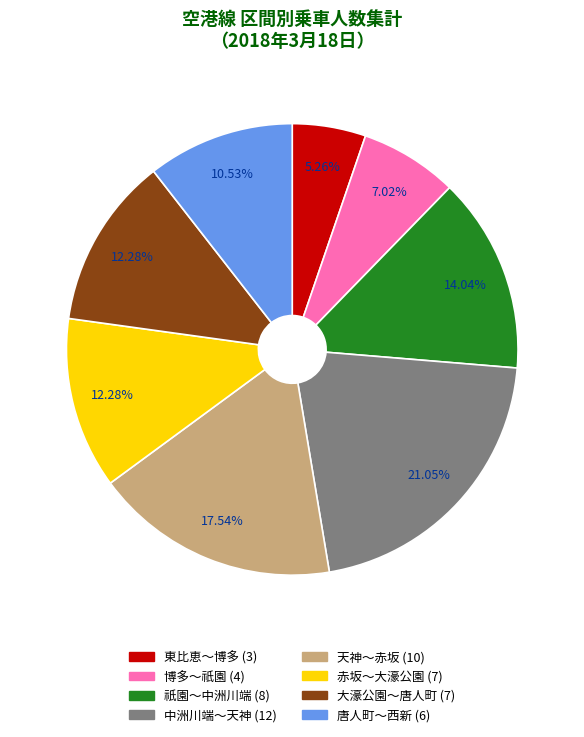

Does any single category account for the majority?

No